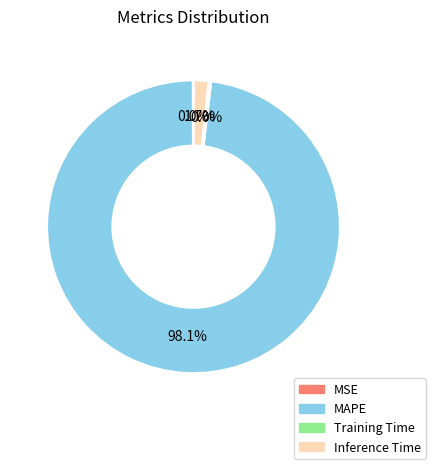

What is the largest slice in the pie chart?

MAPE